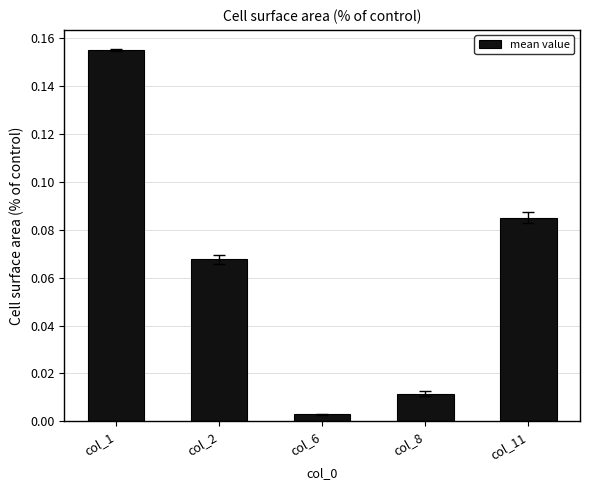

Which has a higher value, col_6 or col_8?

col_8